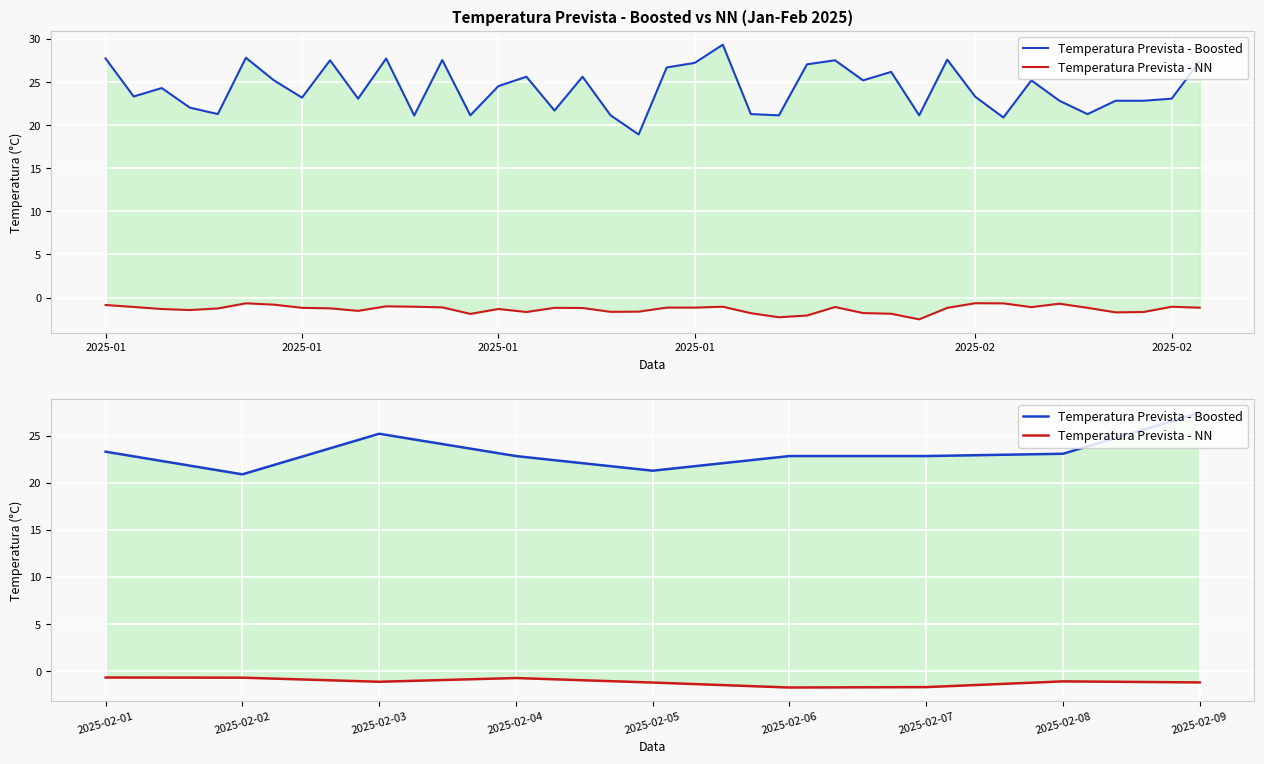

True or false: Temperatura Prevista - NN and Temperatura Prevista - Boosted intersect in this chart.

False